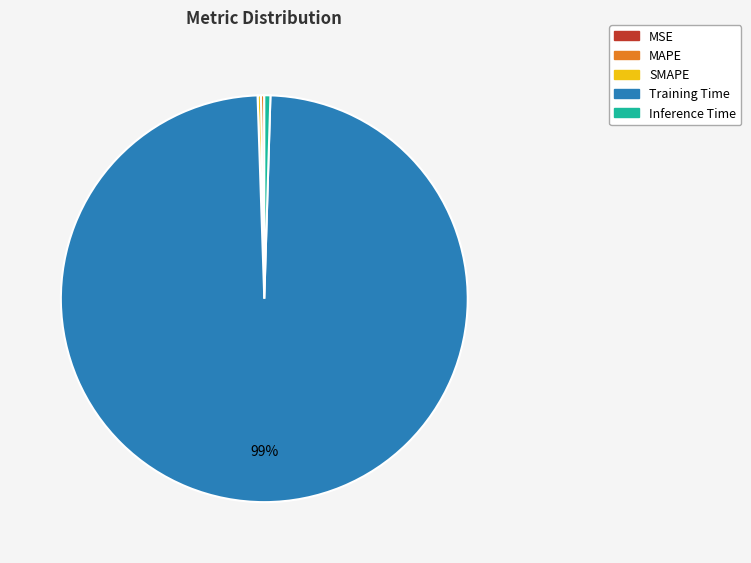

Is the sum of Training Time and Inference Time greater than half?

Yes